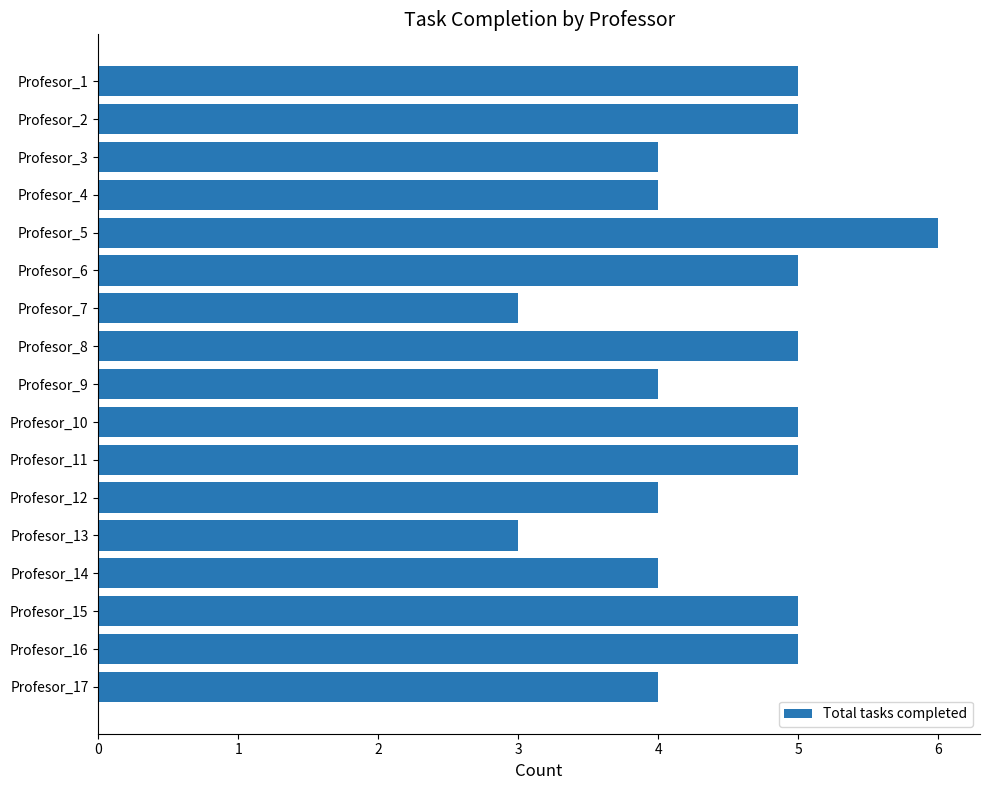

What is the difference between the maximum and minimum values?

3